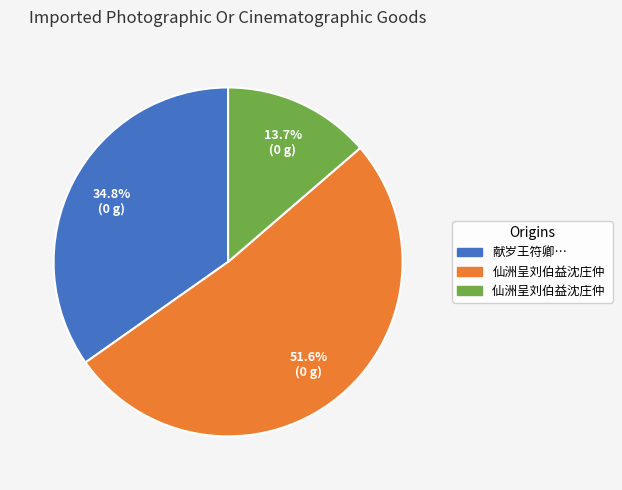

Does any single category account for the majority?

Yes